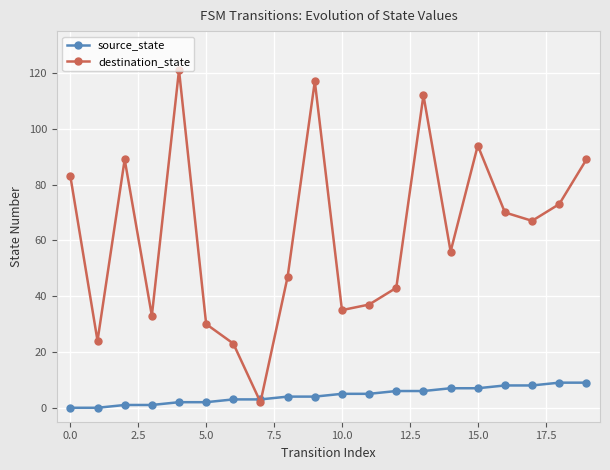

Which series ends up on top after the final intersection of destination_state and source_state?

destination_state